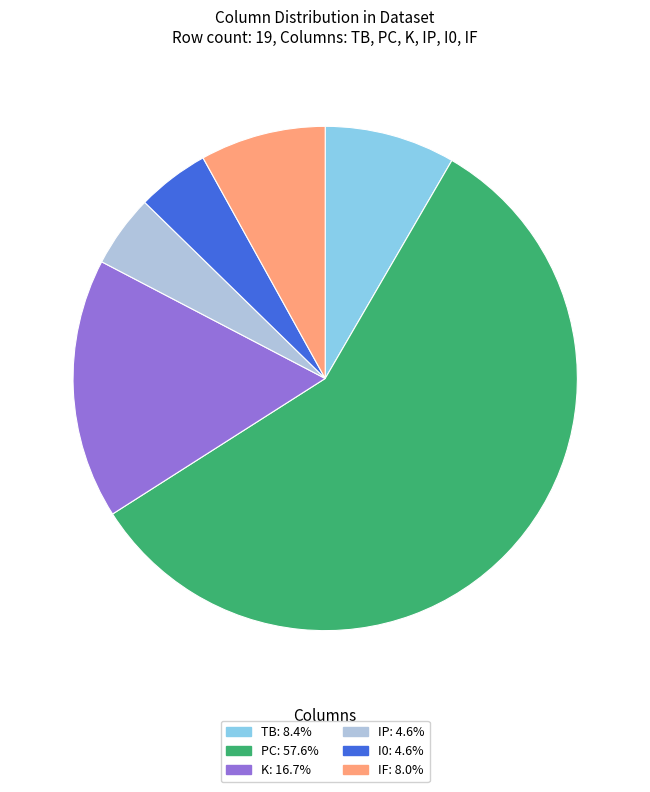

What is the ratio of the value at TB: 8.4% to the value at K: 16.7%?

0.5